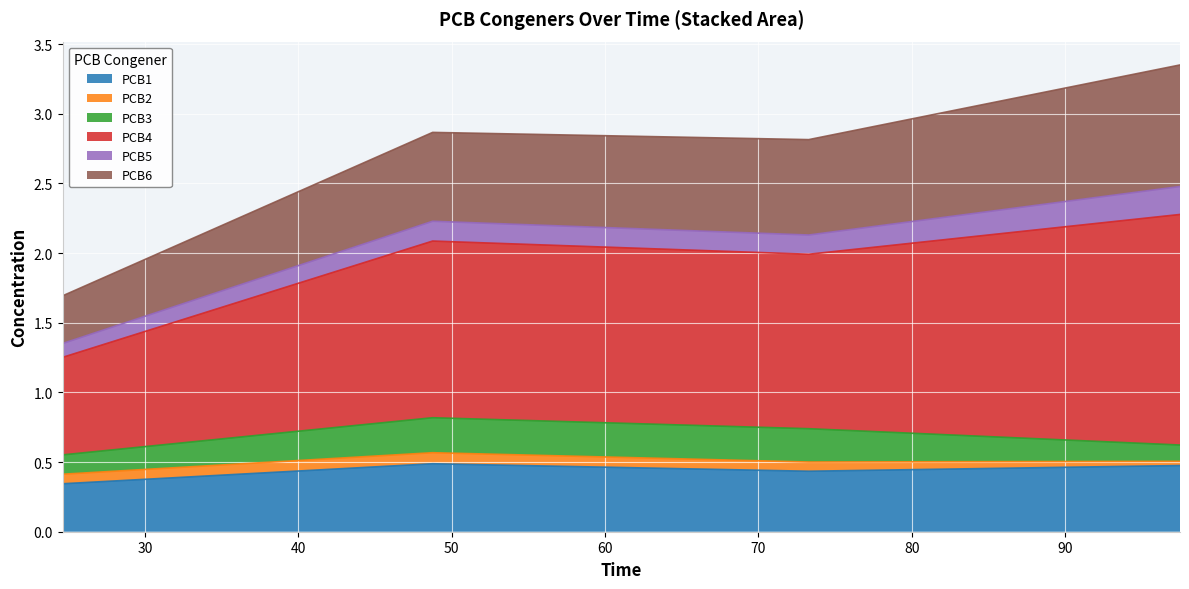

Reading right to left, list all the values displayed in this chart.

PCB1: 97.5=0.5	73.28333333332557=0.4	48.75=0.5	24.616666666581295=0.3
PCB2: 97.5=0.0	73.28333333332557=0.1	48.75=0.1	24.616666666581295=0.1
PCB3: 97.5=0.1	73.28333333332557=0.2	48.75=0.3	24.616666666581295=0.1
PCB4: 97.5=1.7	73.28333333332557=1.3	48.75=1.3	24.616666666581295=0.7
PCB5: 97.5=0.2	73.28333333332557=0.1	48.75=0.1	24.616666666581295=0.1
PCB6: 97.5=0.9	73.28333333332557=0.7	48.75=0.6	24.616666666581295=0.3